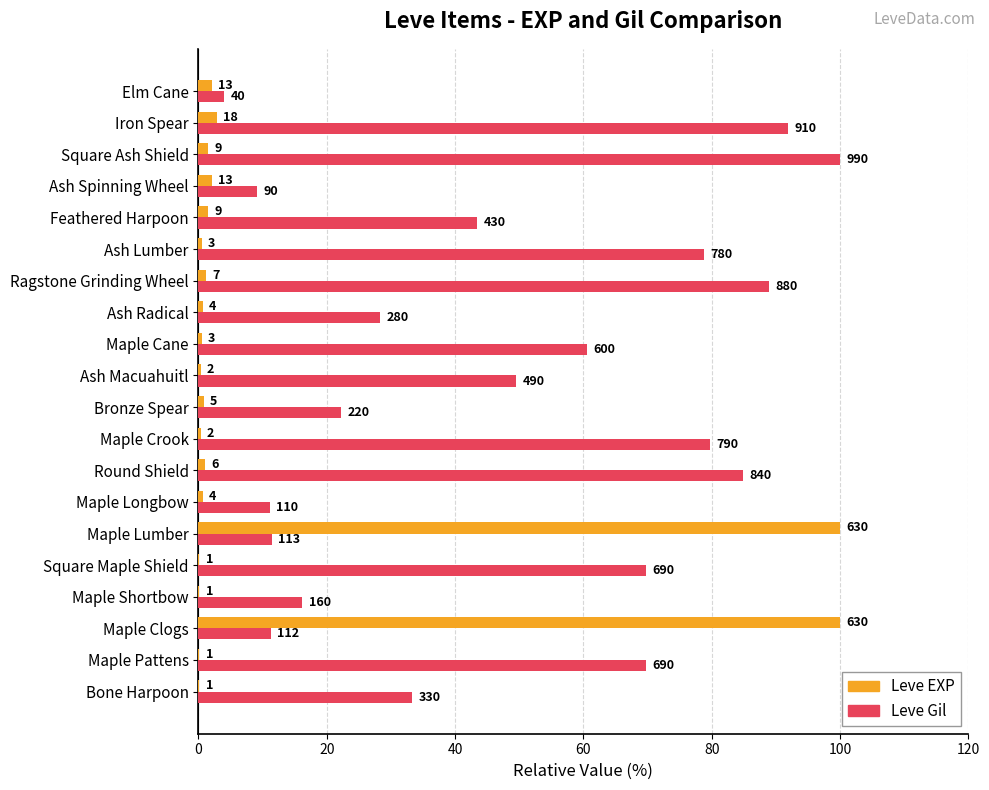

What are all the series names shown in the legend?

Leve EXP, Leve Gil